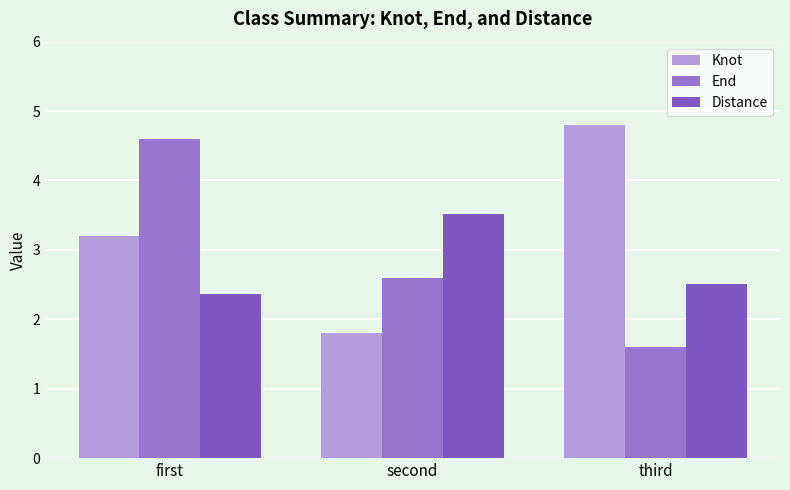

What is the sum of the Knot values at third and second?

6.6